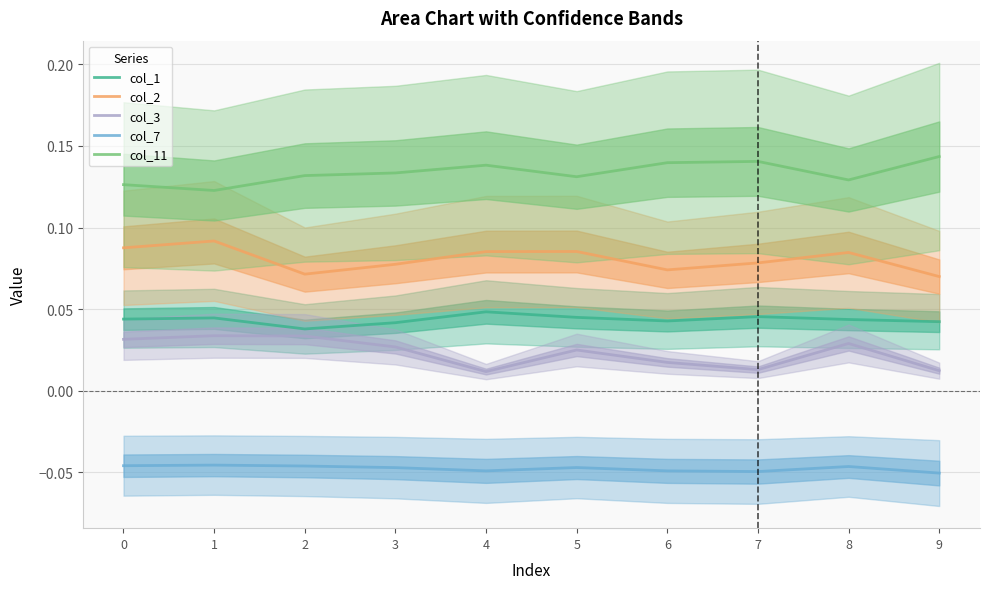

Reading left to right, list all the values displayed in this chart.

col_1: 0.0	0.0	0.0	0.0	0.0	0.0	0.0	0.0	0.0	0.0
col_2: 0.1	0.1	0.1	0.1	0.1	0.1	0.1	0.1	0.1	0.1
col_3: 0.0	0.0	0.0	0.0	0.0	0.0	0.0	0.0	0.0	0.0
col_7: -0.0	-0.0	-0.0	-0.0	-0.0	-0.0	-0.0	-0.0	-0.0	-0.1
col_11: 0.1	0.1	0.1	0.1	0.1	0.1	0.1	0.1	0.1	0.1